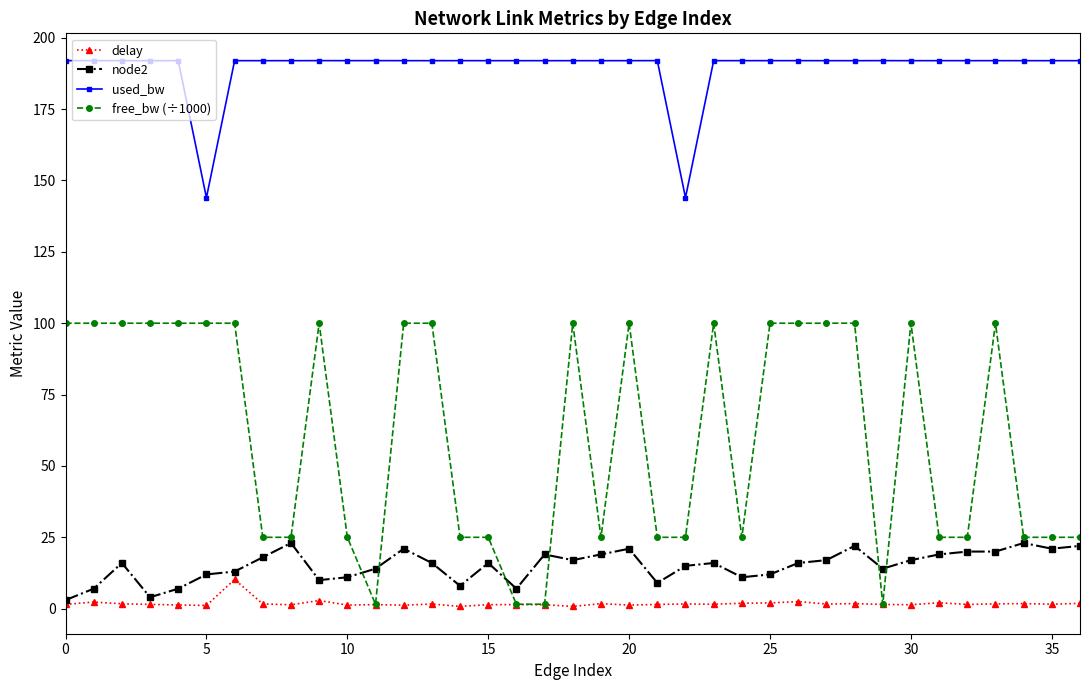

Does the chart display data point markers on the line(s)?

Yes